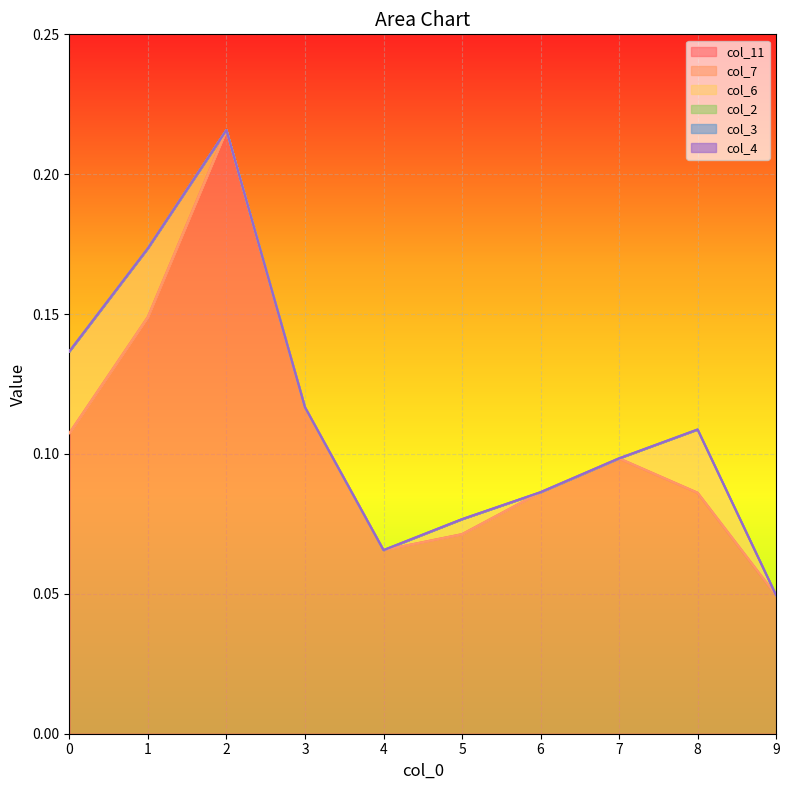

Rank the series by their maximum value, from highest to lowest.

col_11, col_6, col_7, col_2, col_3, col_4